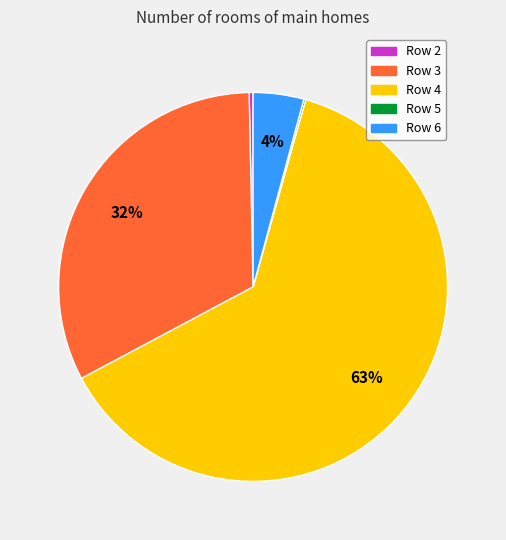

To the nearest percent, what is the average slice percentage?

20%